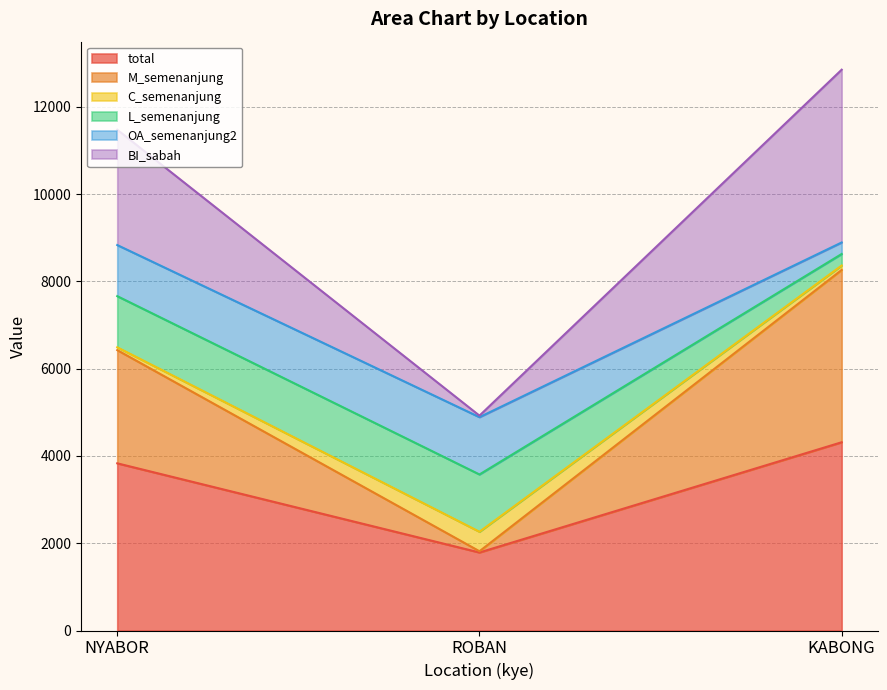

What is the approximate value of total at NYABOR, to the nearest 100?

3800